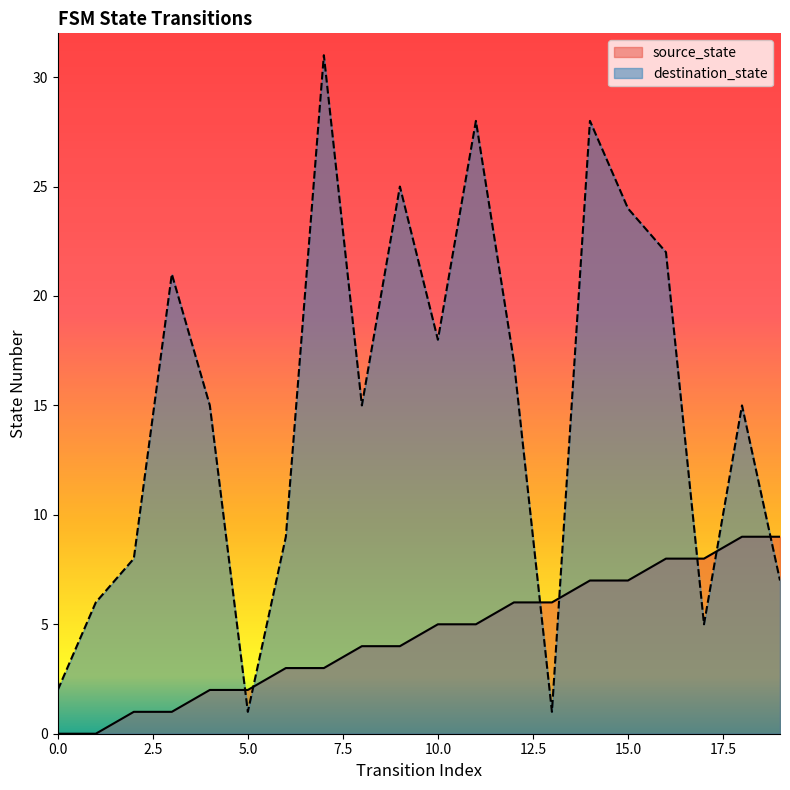

At how many categories does at least one series exceed 23?

5